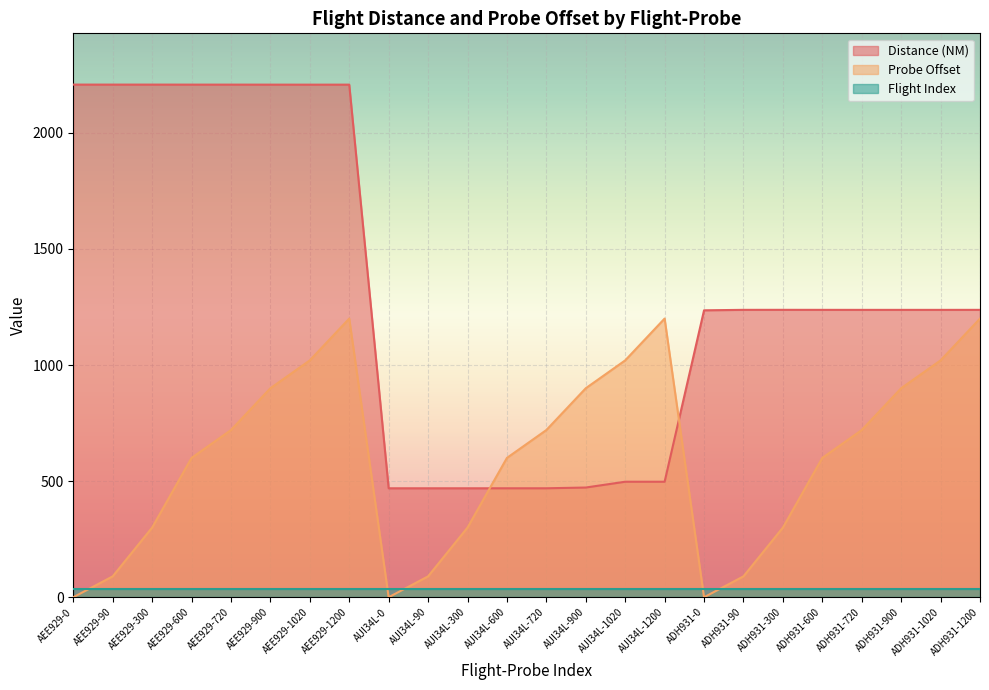

At which label does Probe Offset reach its minimum?

AEE929-0